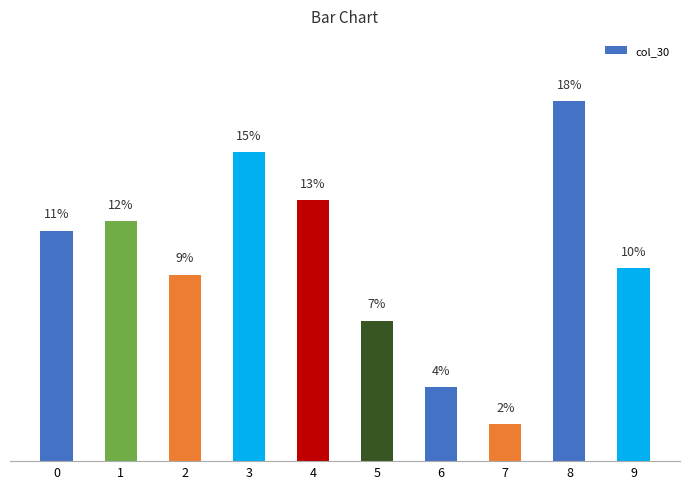

What is the maximum value shown in the chart?

17.7